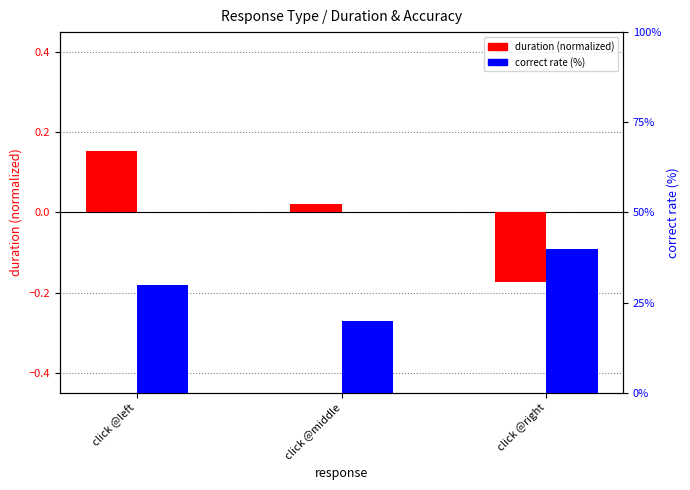

What is the difference between the maximum and second lowest values in the correct rate (%) series?

10.0